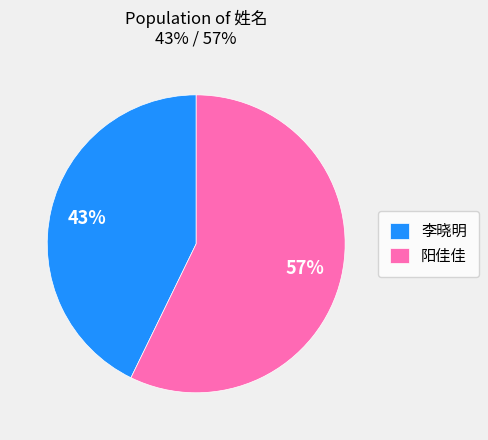

Rank the categories by value from lowest to highest.

李晓明, 阳佳佳